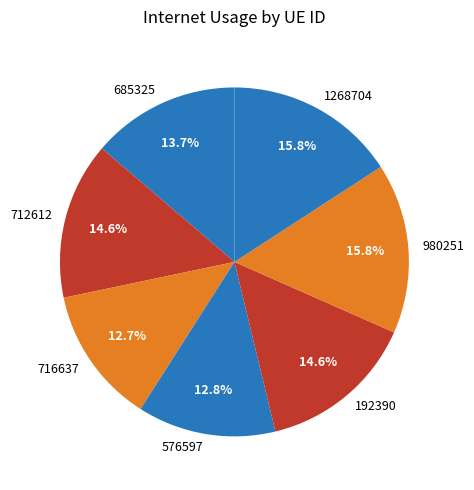

Count the number of slices in the pie.

7